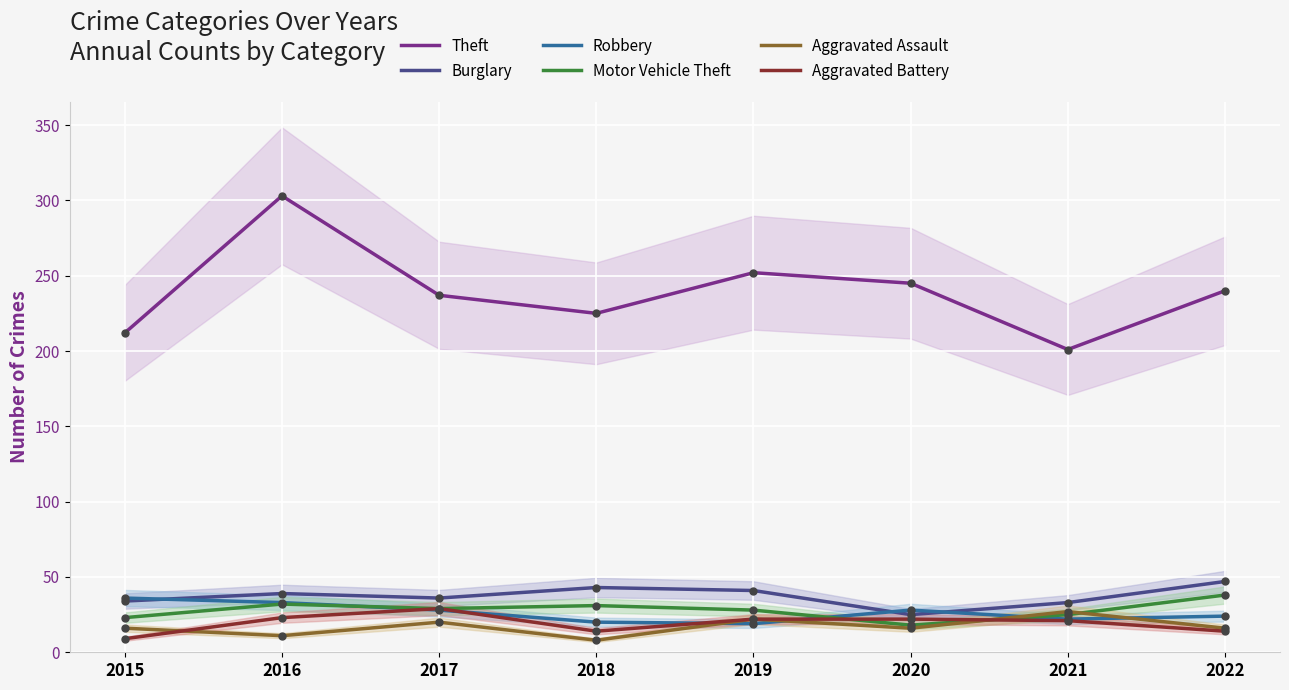

At how many categories does at least one series exceed 31?

8